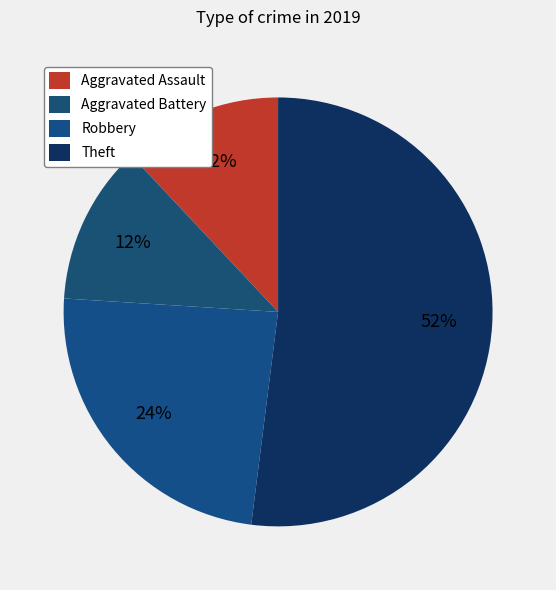

How many segments does this pie chart have?

4